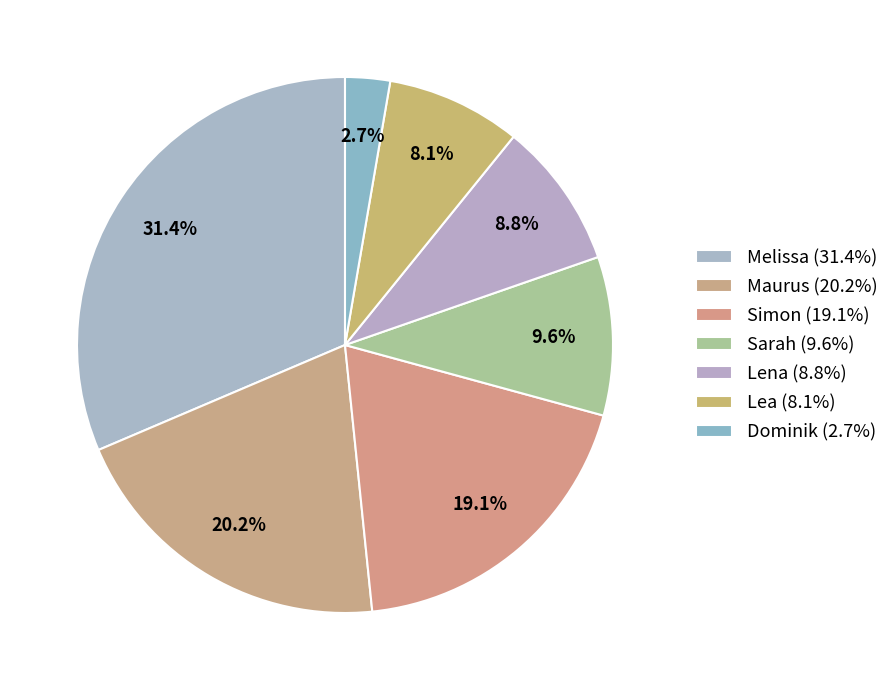

Is it true that Dominik is 3% of the pie?

True